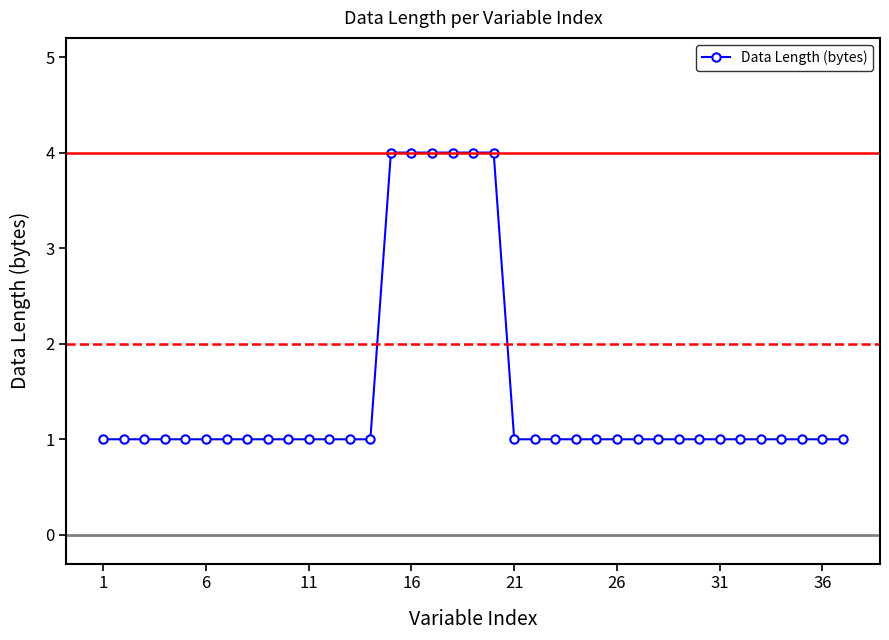

What is the value of the 26th point from the left?

1